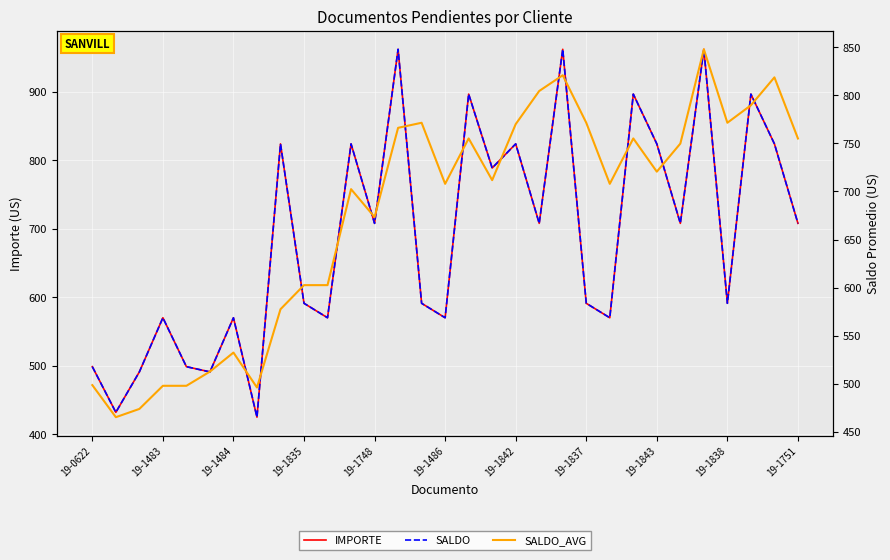

Which series ends up on top after the final intersection of SALDO_AVG and IMPORTE?

SALDO_AVG